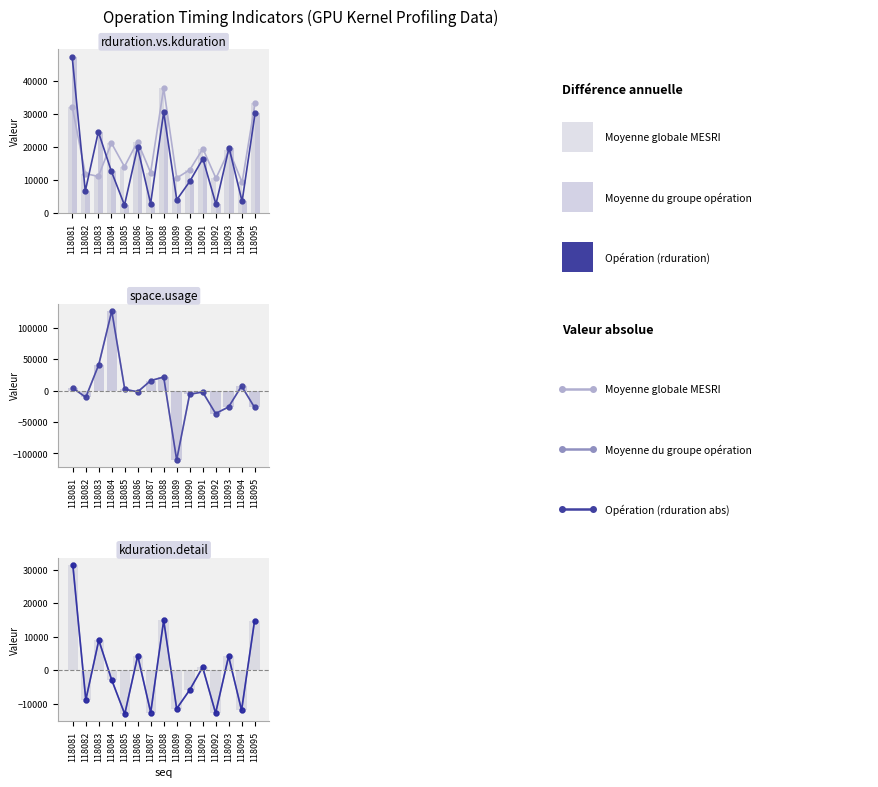

Is it true that space equals -5802 at 118090?

True